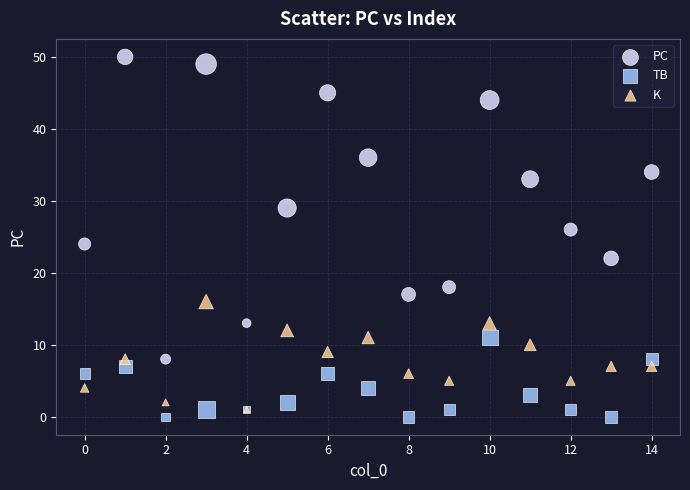

Which series contains the highest Y value?

PC